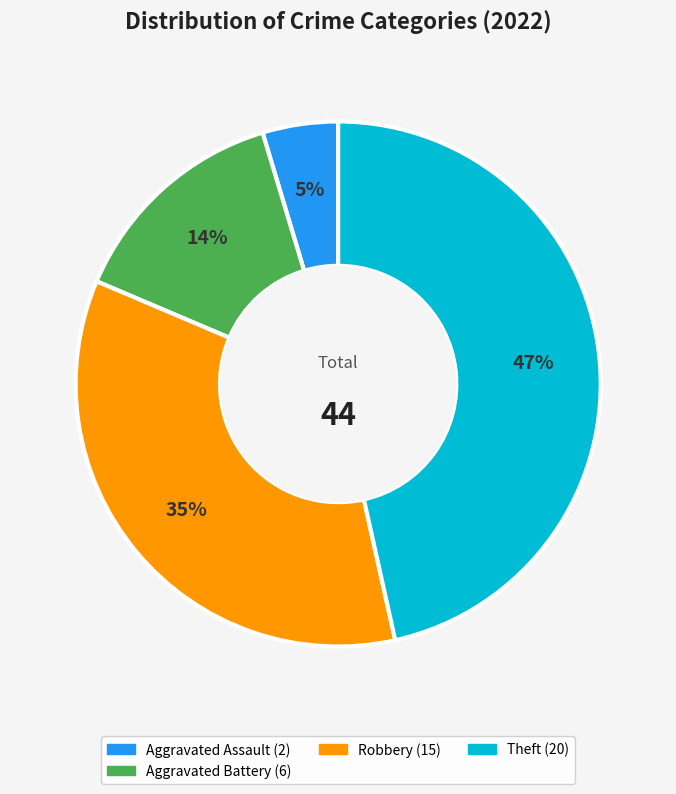

Is there a majority slice in this chart?

No